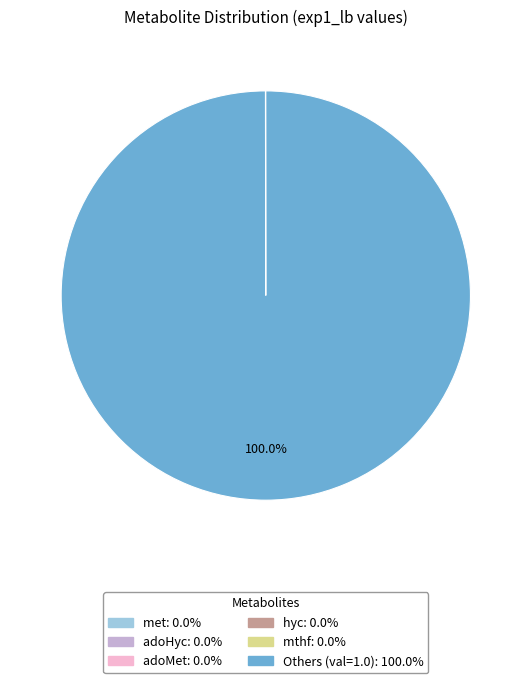

Is there a majority slice in this chart?

Yes